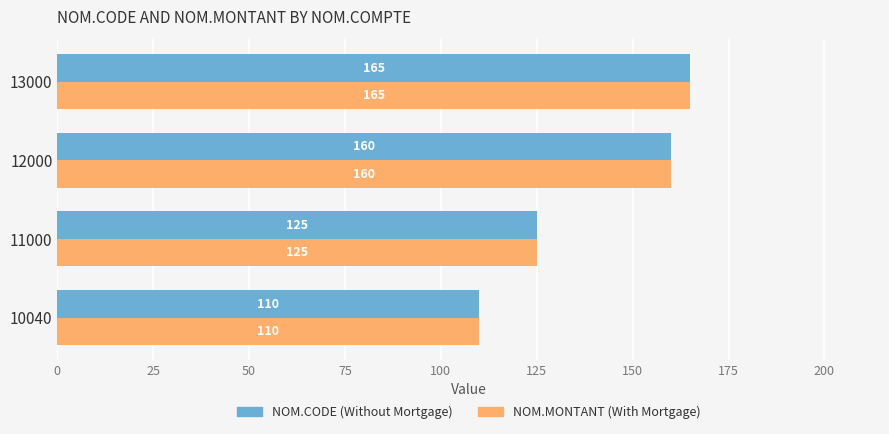

The NOM.MONTANT (With Mortgage) series shows 165 at 13000. True or false?

True